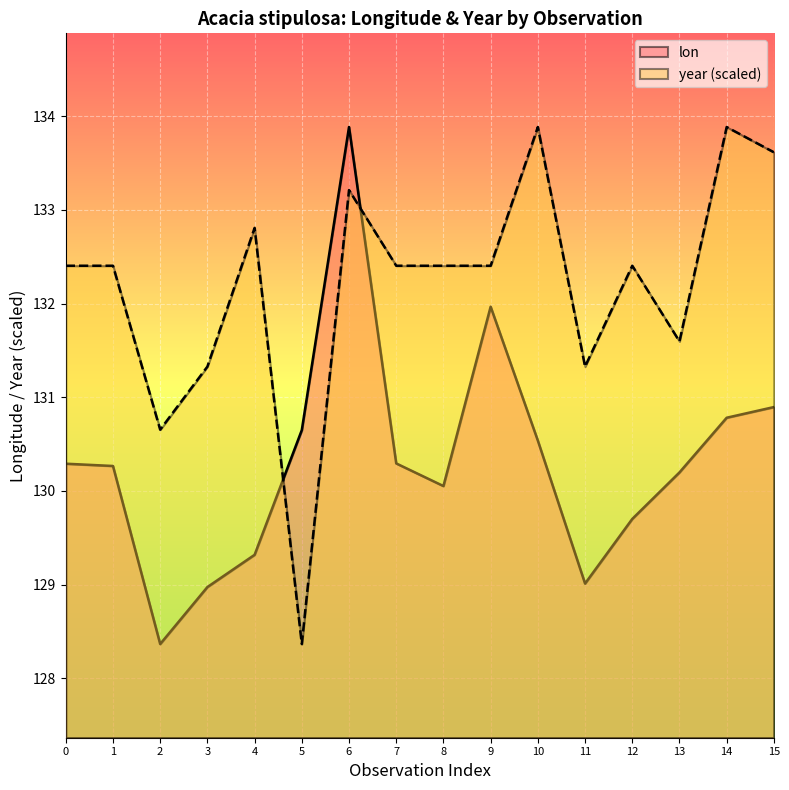

How many data points in lon are less than 130?

5